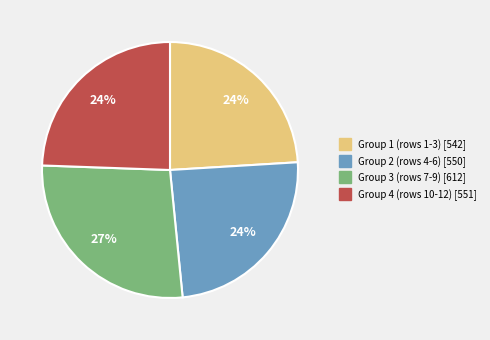

Is there any slice that represents more than half of the pie?

No